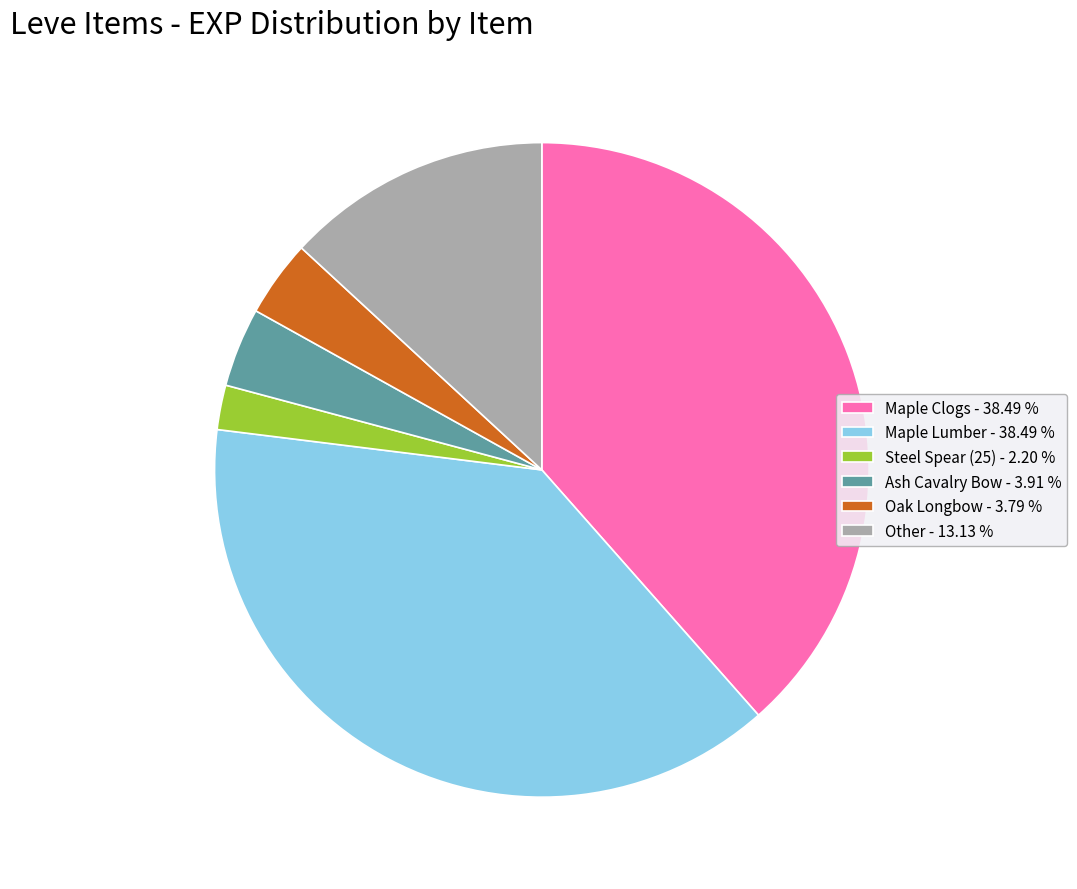

Approximately how many times larger is the value at Maple Clogs - 38.49 % compared to Ash Cavalry Bow - 3.91 %?

9.8